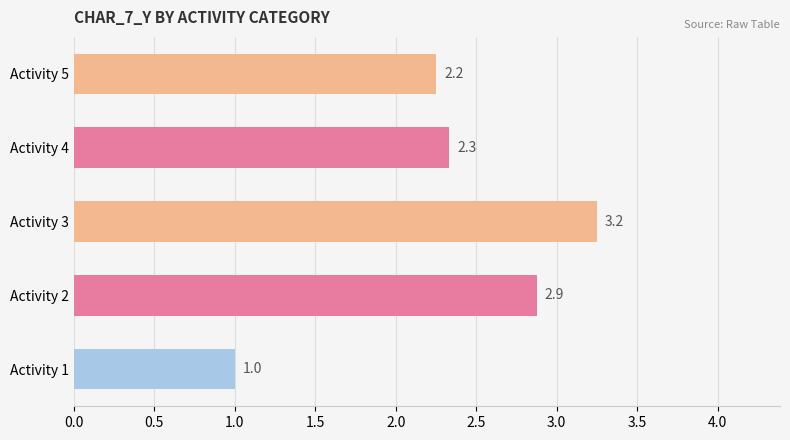

What is the average value?

2.3